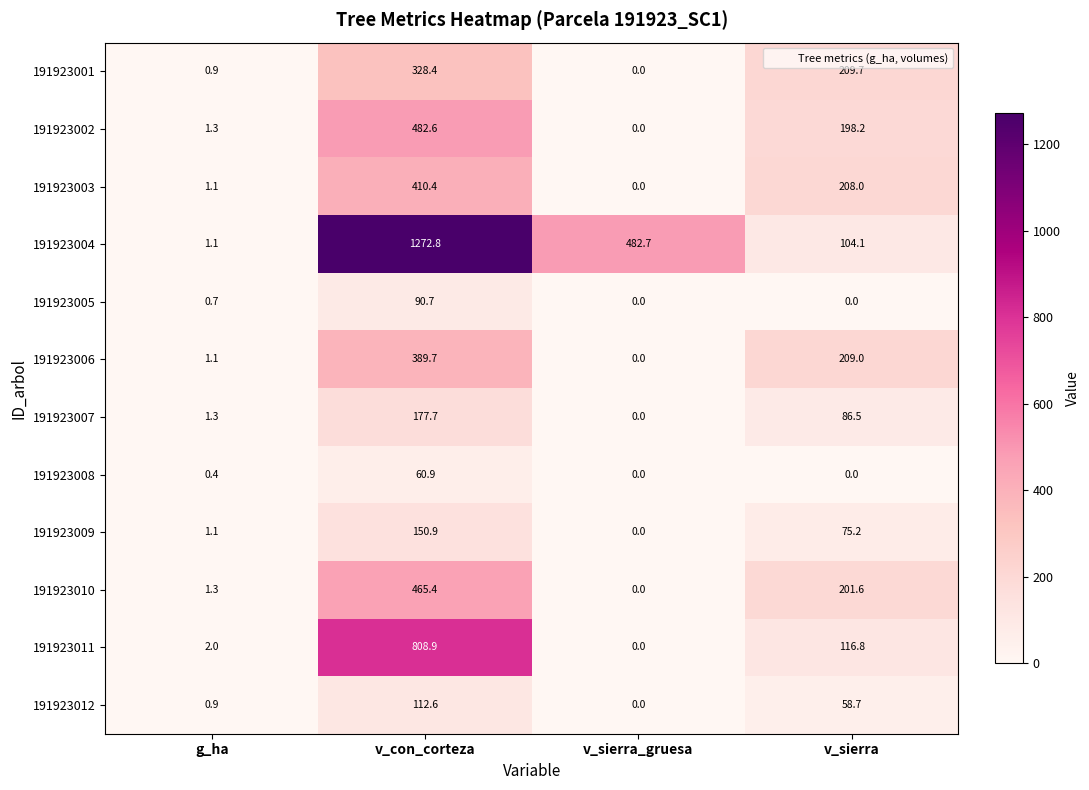

What is the lowest value of the 191923004 series?

1.1